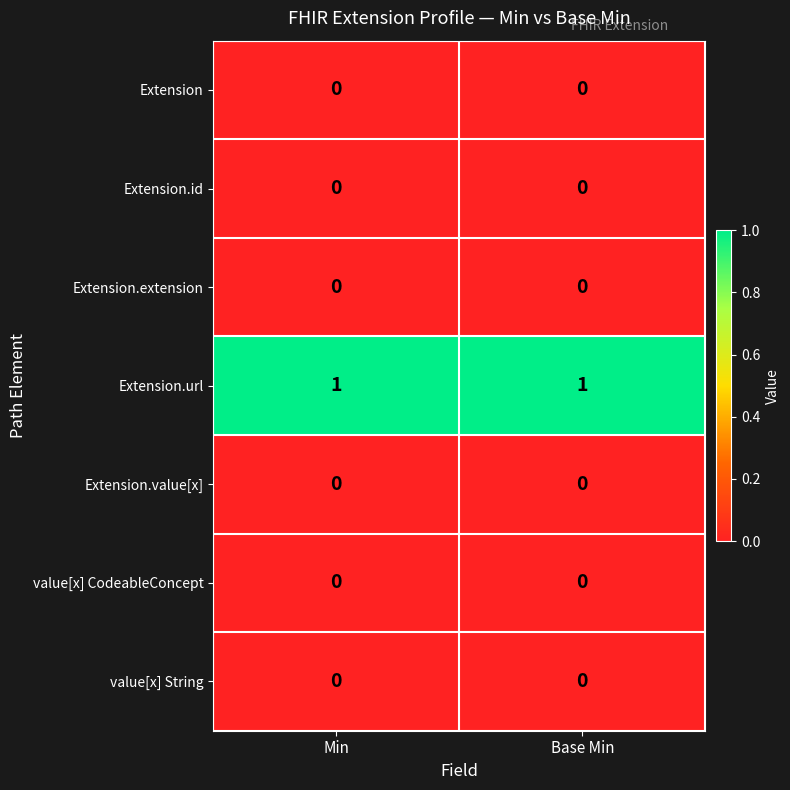

True or false: Extension.url has a value of 0 at Base Min.

False